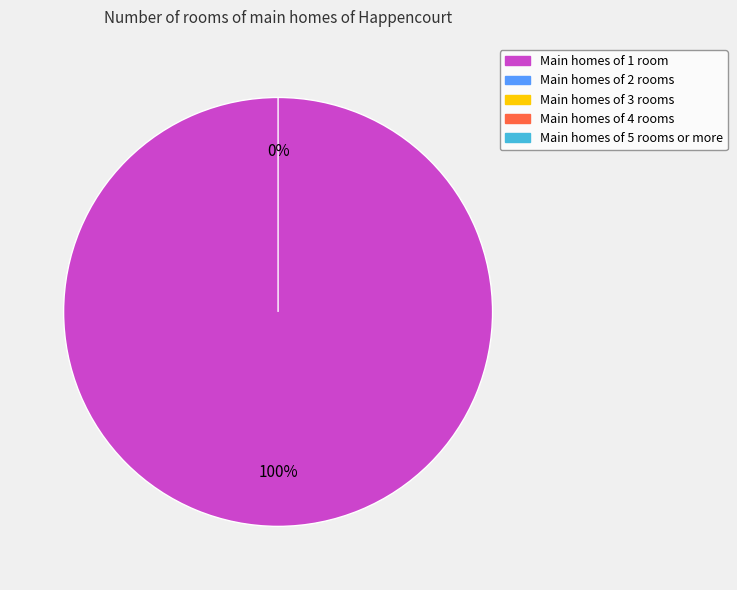

The MODE_OF_OPERATION=1 slice represents 100% of the pie. True or false?

True